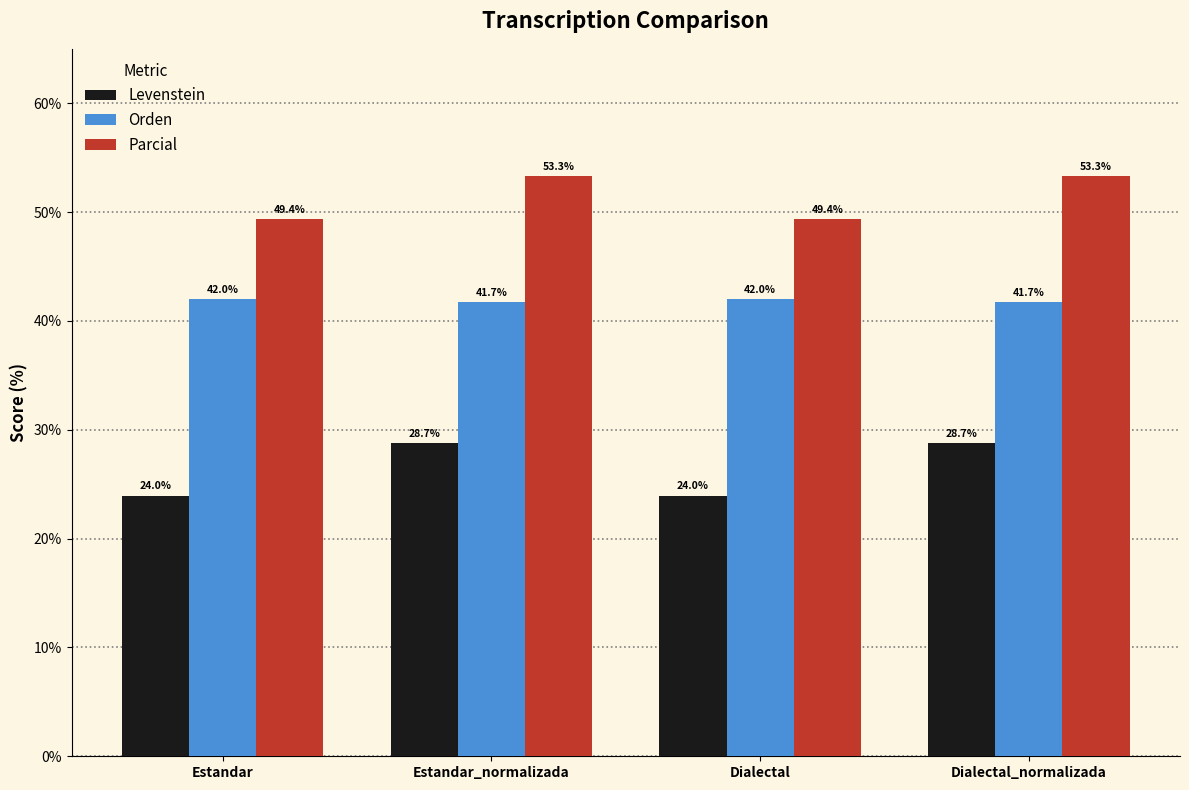

What is the minimum value shown in the chart?

24.0